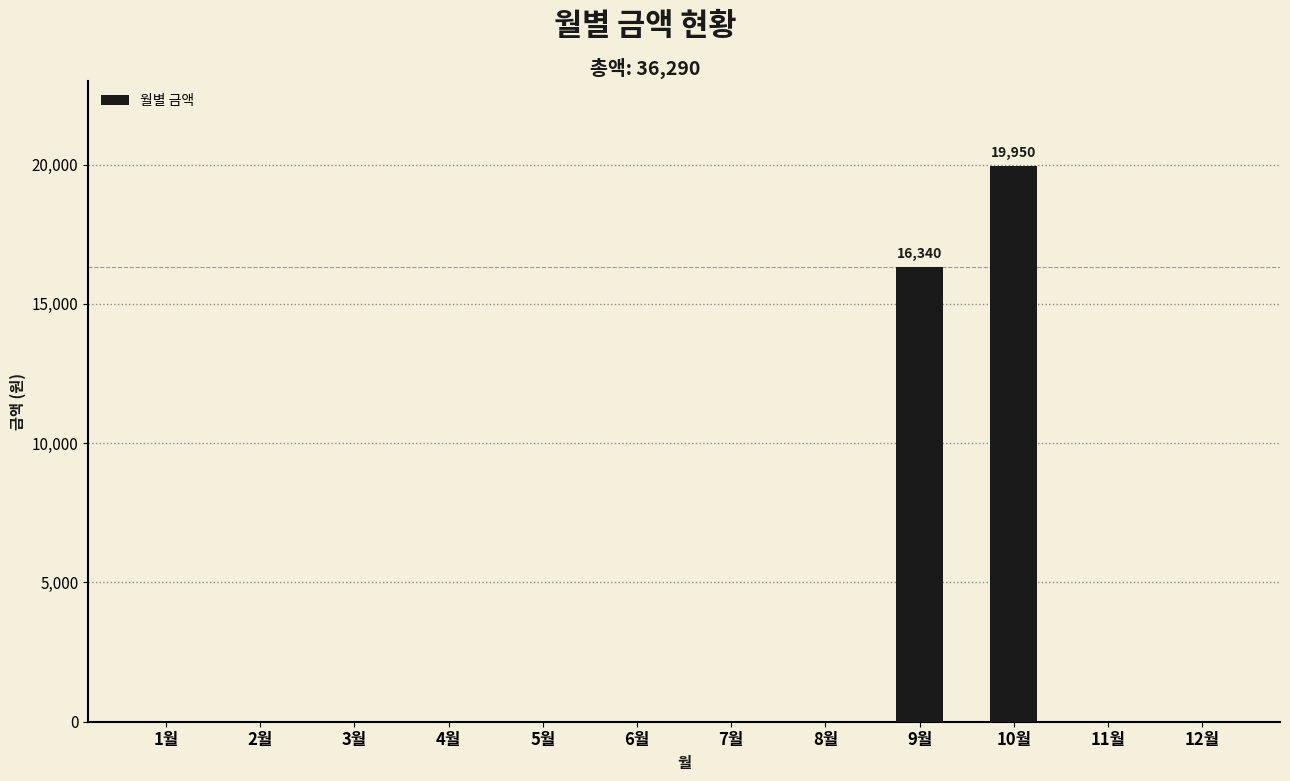

The chart shows a value of 0 at 5월. True or false?

True